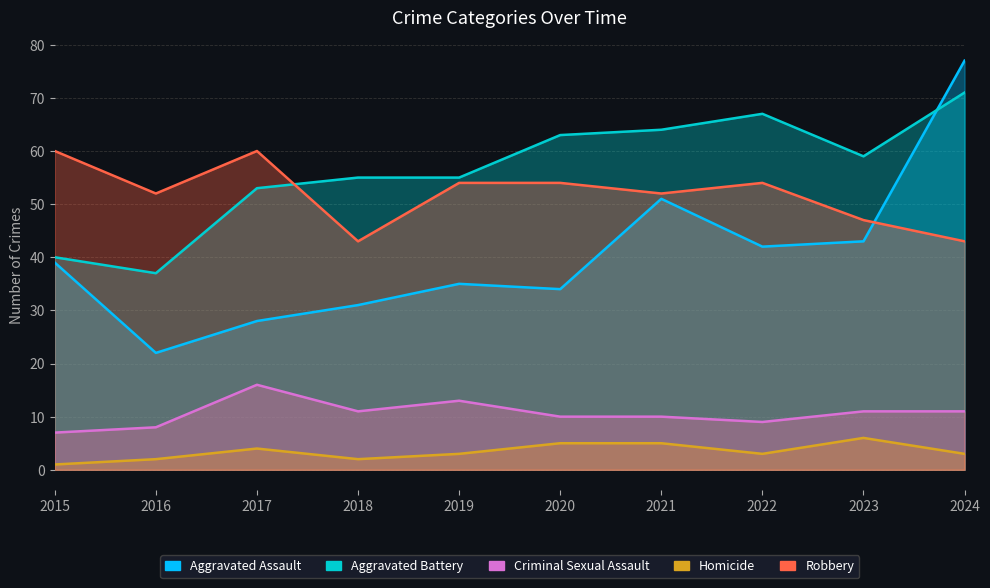

Which category has the highest value across all series?

2024